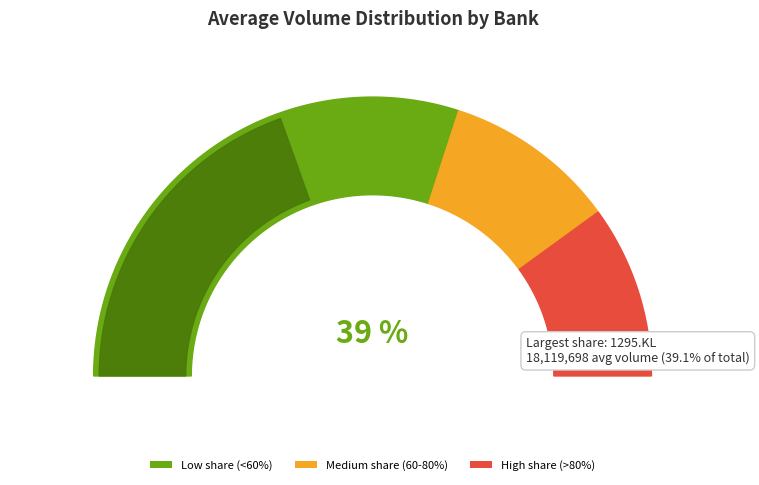

Which slice is the largest?

1295.KL